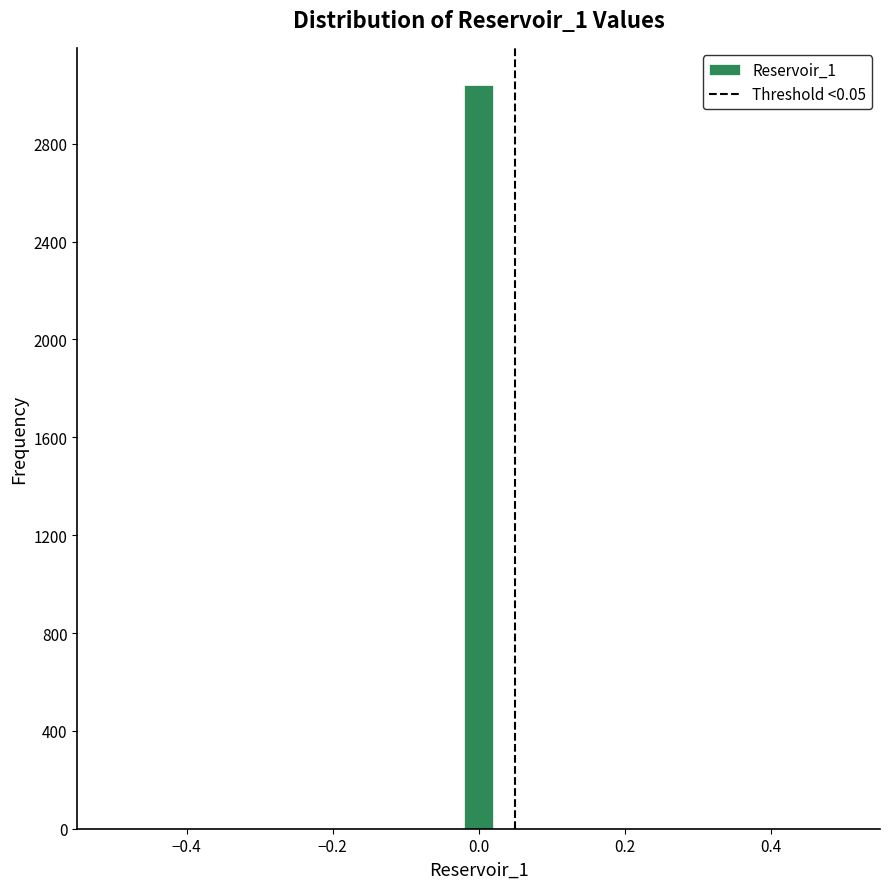

Read against the x-axis, roughly where is the centre of the tallest bar?

0.00